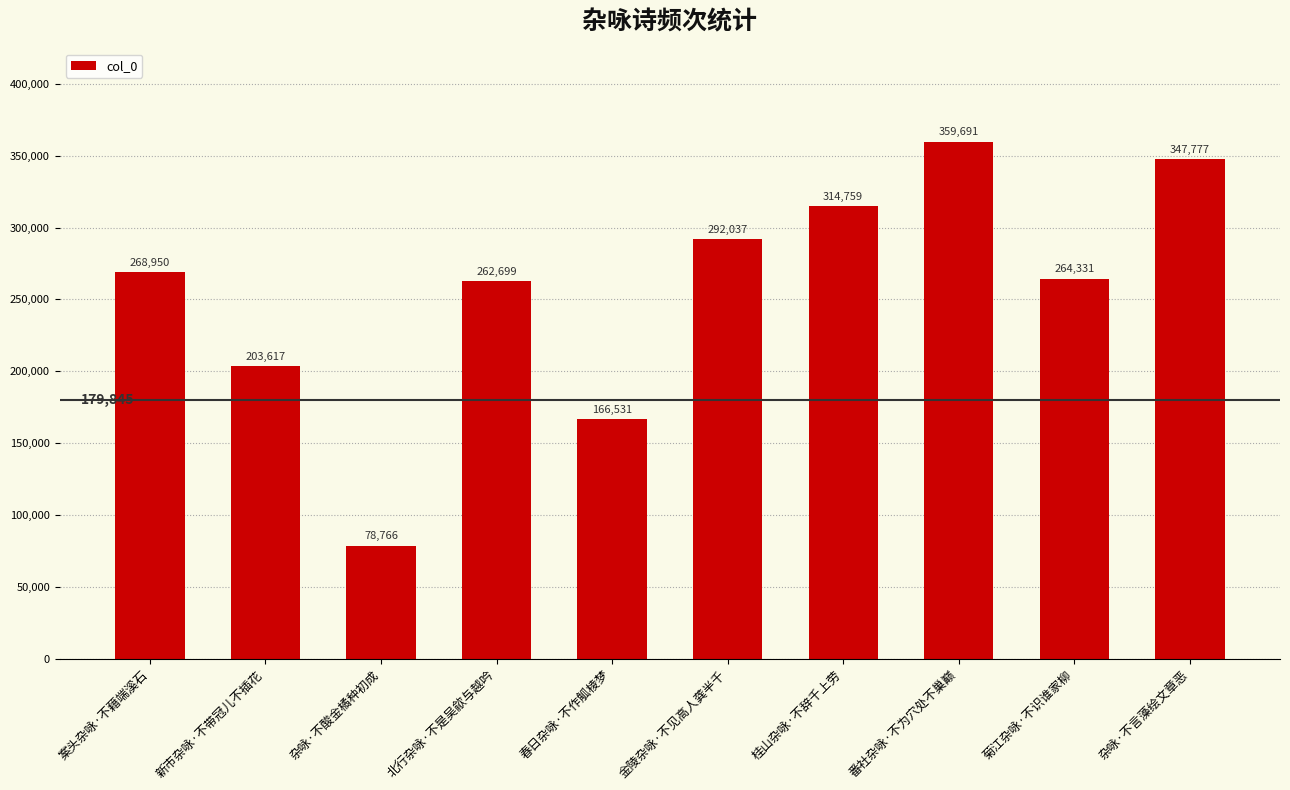

What is the value of the 2nd bar from the left?

203617